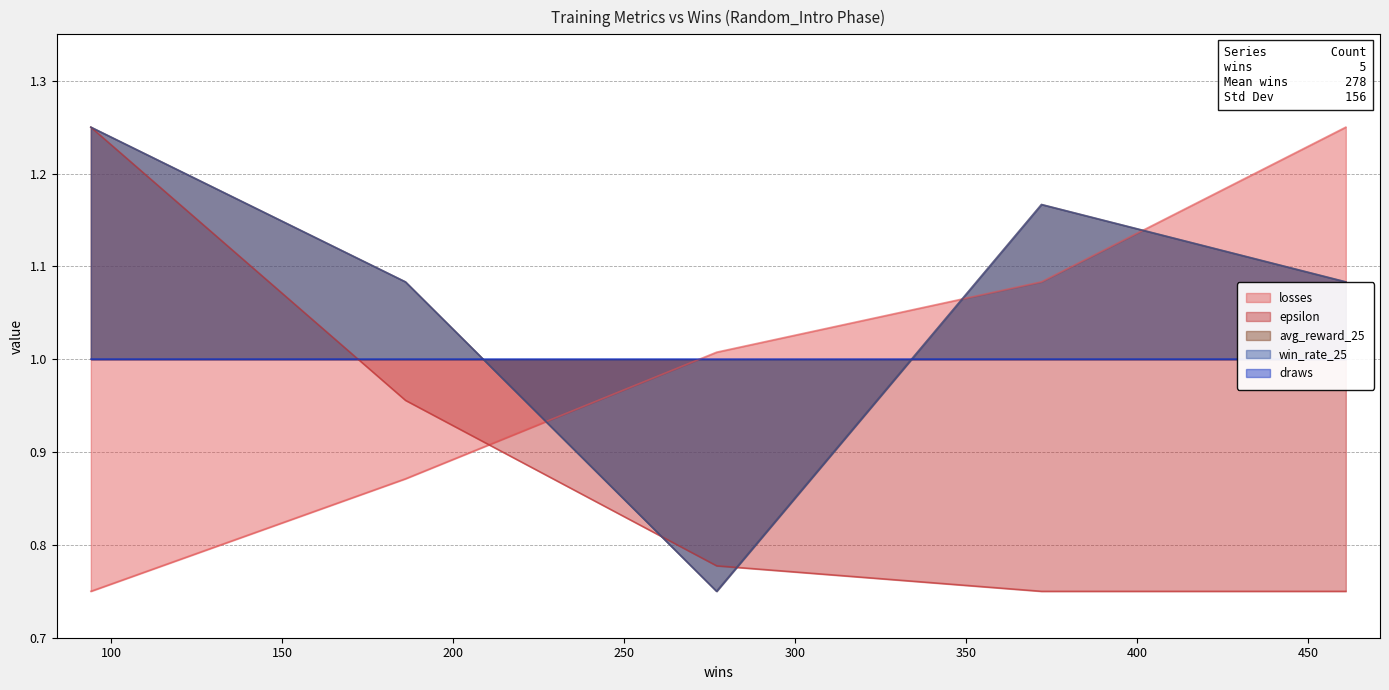

How many interior local peaks does the win_rate_25 series have?

1